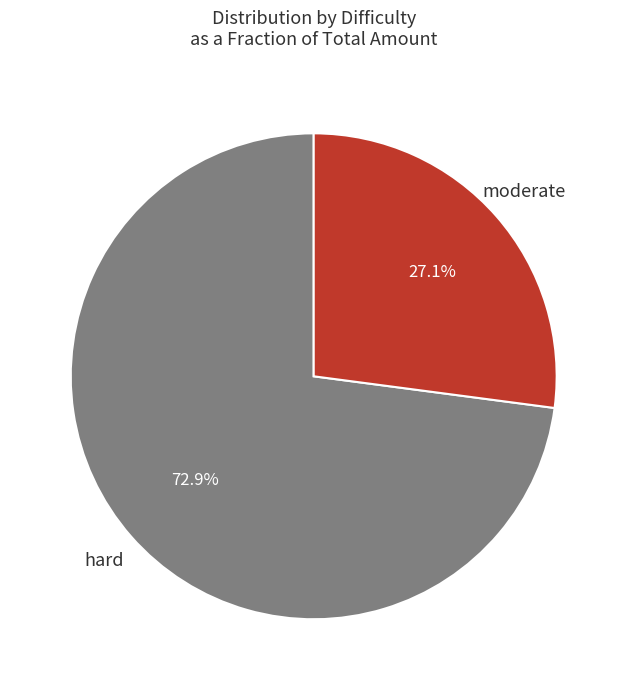

Is there any slice that represents more than half of the pie?

Yes